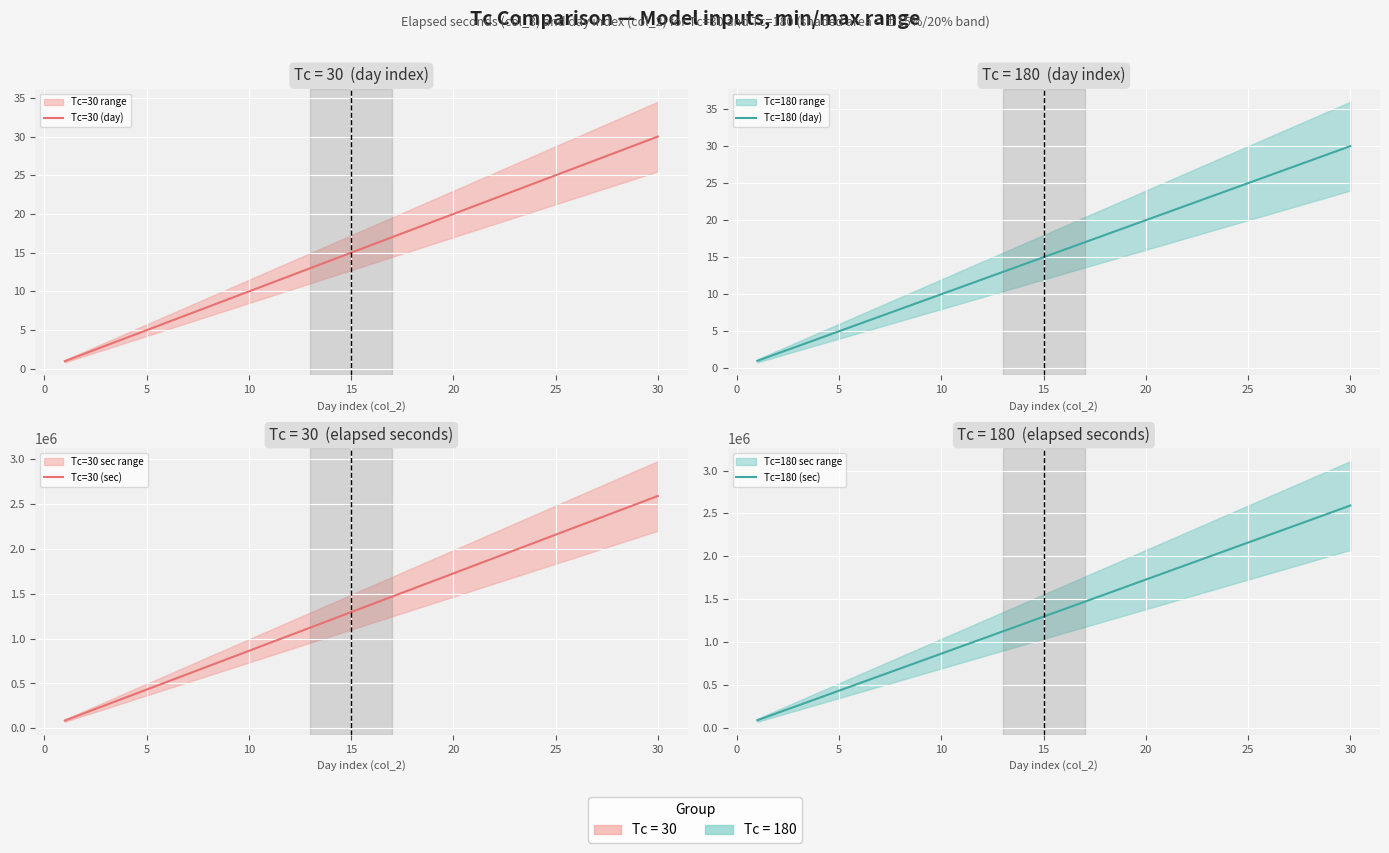

True or false: Tc=180 (day) has more than 1 interior local peaks.

False